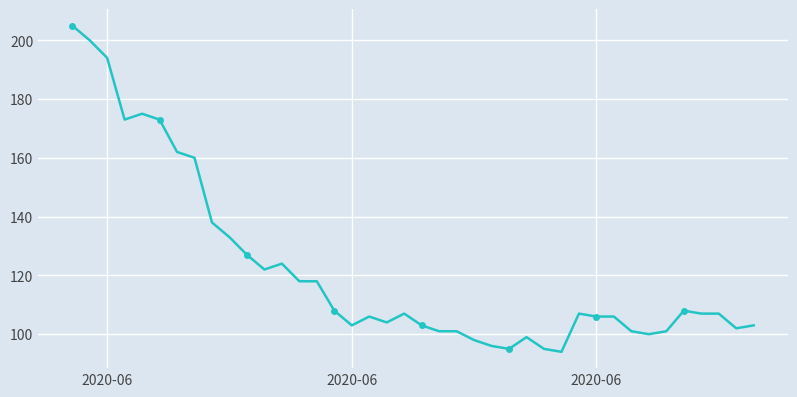

Reading left to right, list all the values displayed in this chart.

205	200	194	173	175	173	162	160	138	133	127	122	124	118	118	108	103	106	104	107	103	101	101	98	96	95	99	95	94	107	106	106	101	100	101	108	107	107	102	103